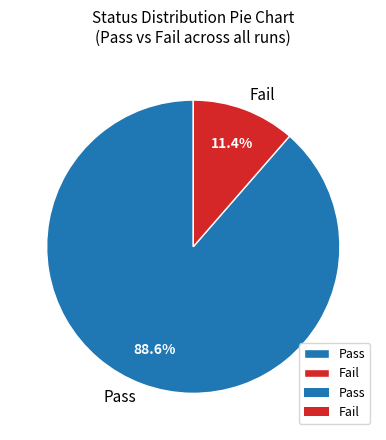

Between Pass and Fail, which is larger?

Pass